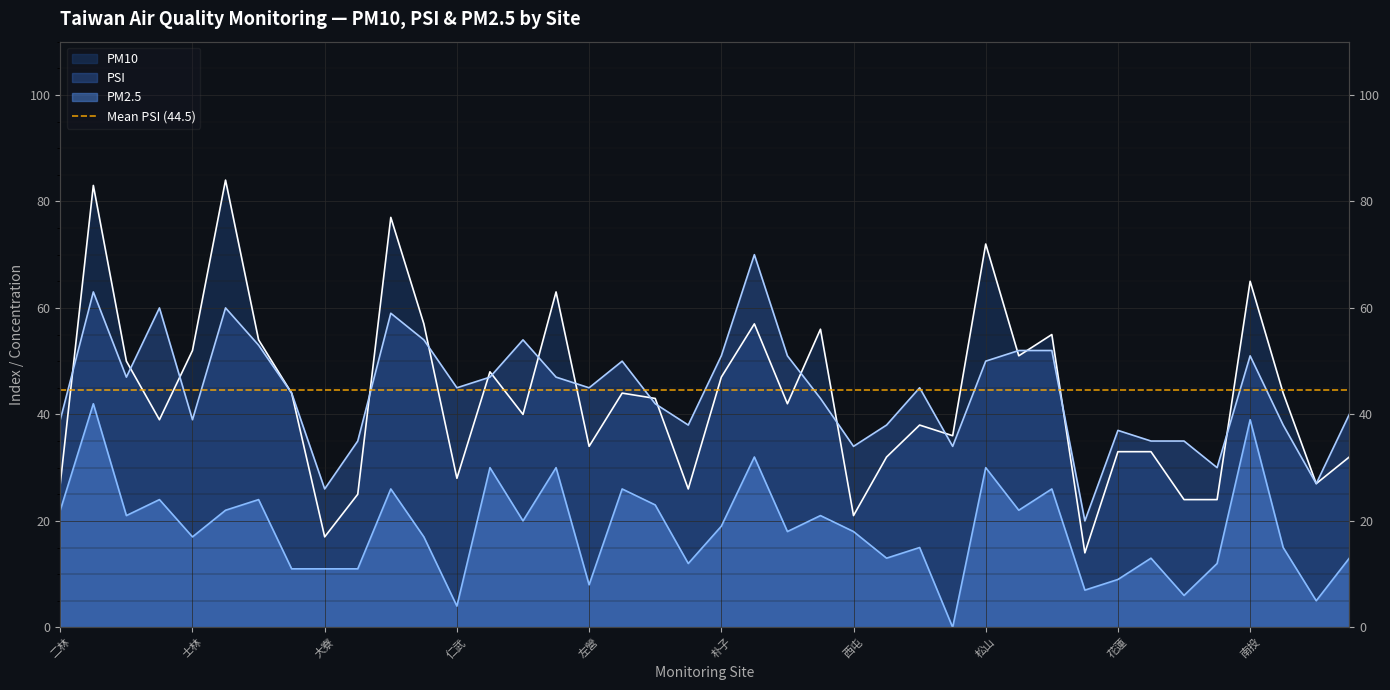

Count the number of categories in the chart.

40